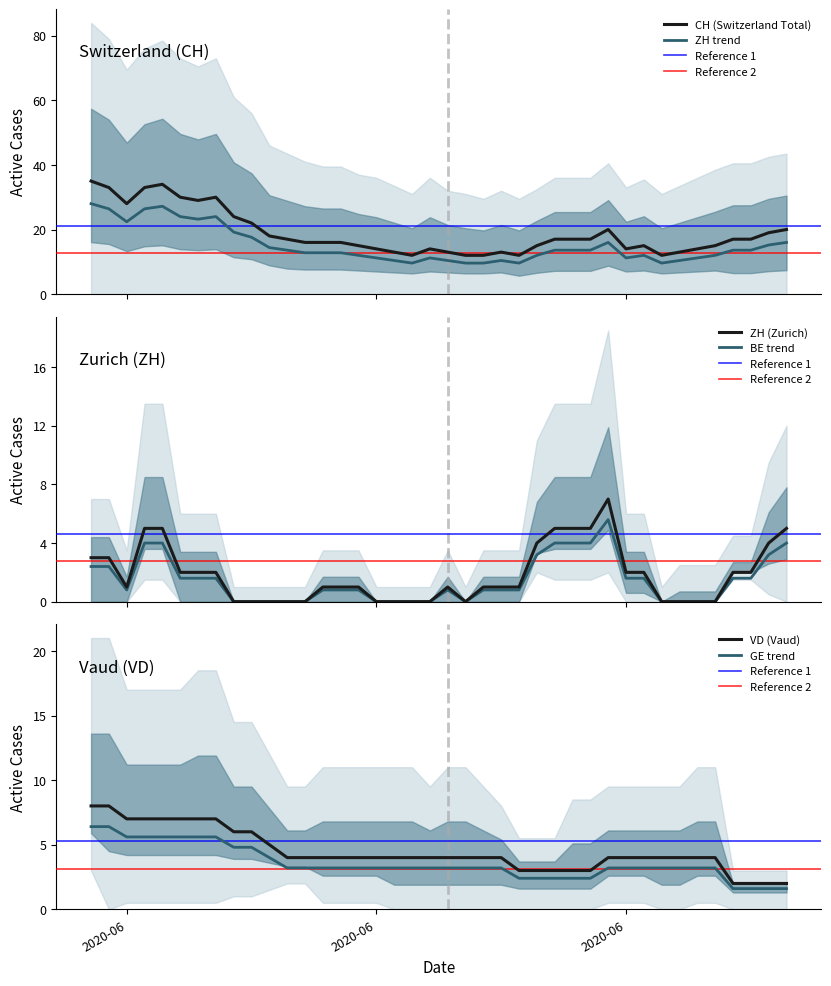

True or false: ZH trend and CH (Switzerland Total) intersect in this chart.

False